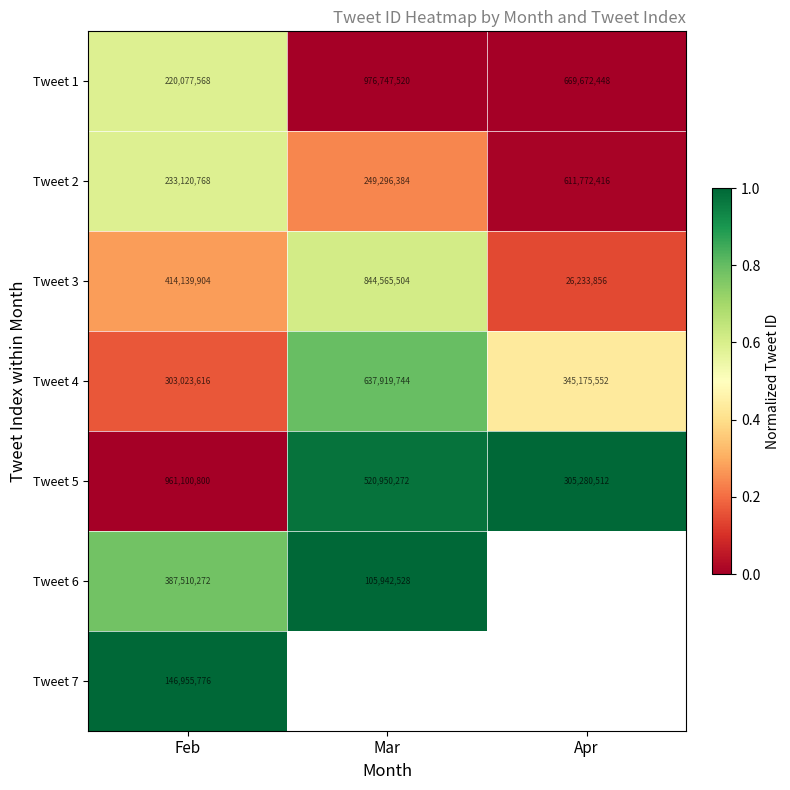

At which label does Tweet 3 reach its minimum?

Apr